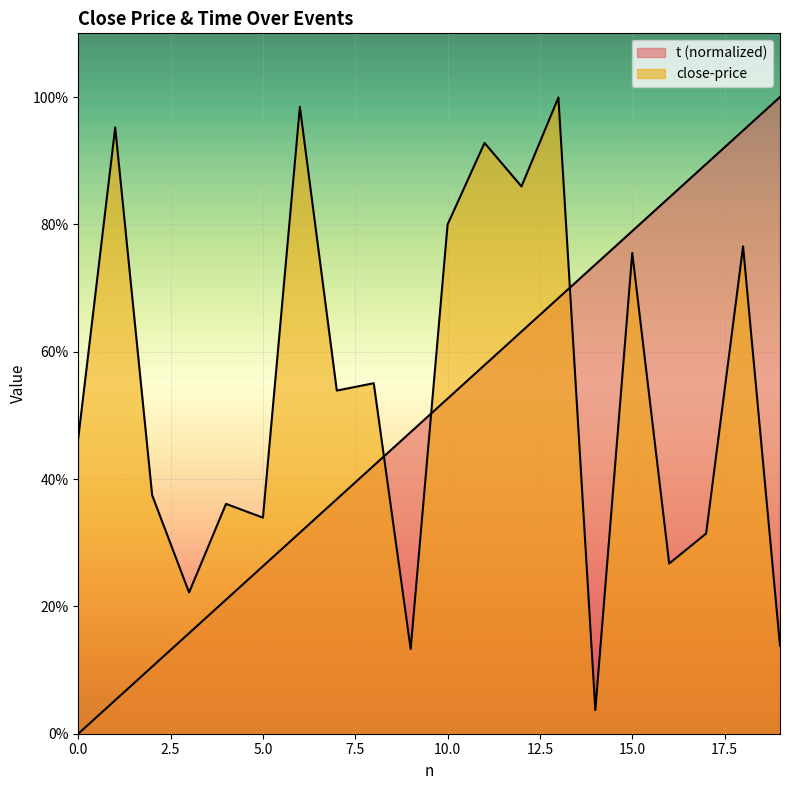

What are all the series names shown in the legend?

t, close-price